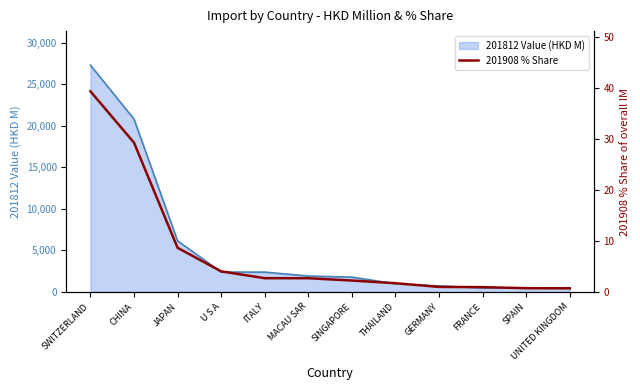

What is the minimum value shown in the chart?

0.7